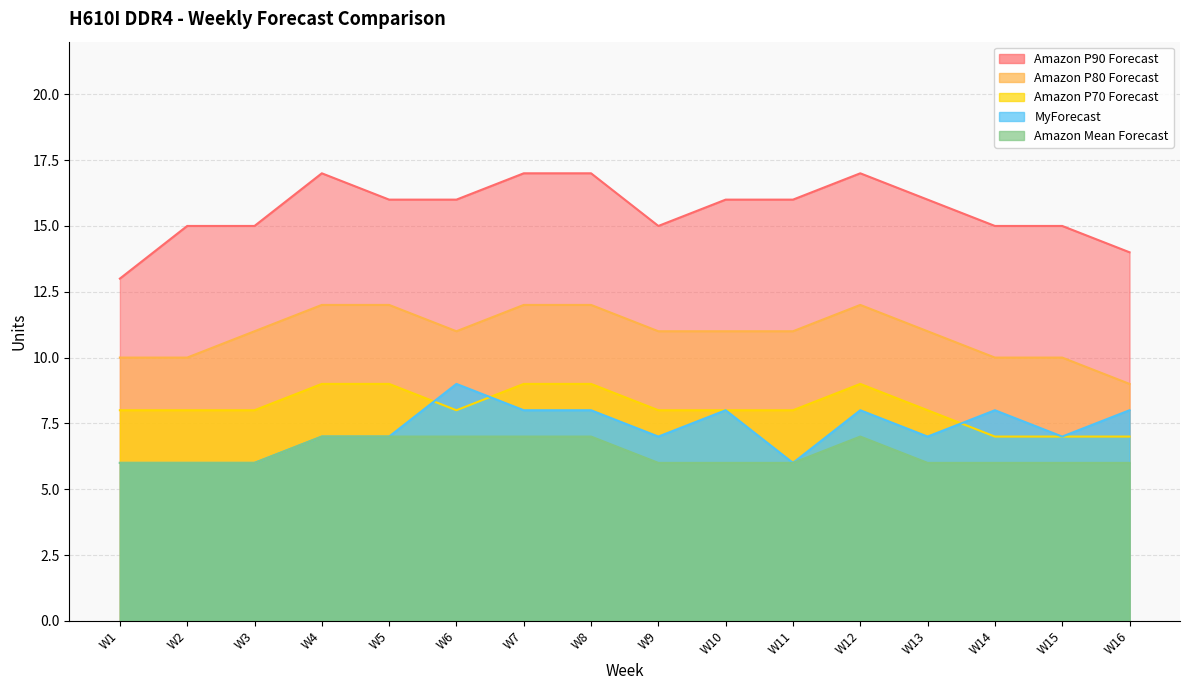

Reading left to right, what are all the values shown in this chart?

Amazon P90 Forecast: W1=13	W2=15	W3=15	W4=17	W5=16	W6=16	W7=17	W8=17	W9=15	W10=16	W11=16	W12=17	W13=16	W14=15	W15=15	W16=14
Amazon P80 Forecast: W1=10	W2=10	W3=11	W4=12	W5=12	W6=11	W7=12	W8=12	W9=11	W10=11	W11=11	W12=12	W13=11	W14=10	W15=10	W16=9
Amazon P70 Forecast: W1=8	W2=8	W3=8	W4=9	W5=9	W6=8	W7=9	W8=9	W9=8	W10=8	W11=8	W12=9	W13=8	W14=7	W15=7	W16=7
MyForecast: W1=6	W2=6	W3=6	W4=7	W5=7	W6=9	W7=8	W8=8	W9=7	W10=8	W11=6	W12=8	W13=7	W14=8	W15=7	W16=8
Amazon Mean Forecast: W1=6	W2=6	W3=6	W4=7	W5=7	W6=7	W7=7	W8=7	W9=6	W10=6	W11=6	W12=7	W13=6	W14=6	W15=6	W16=6